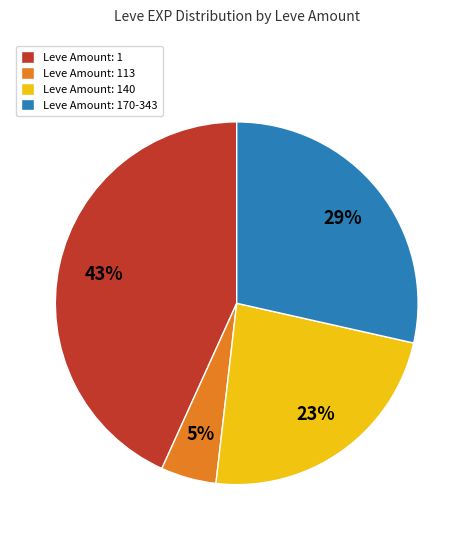

What is the largest slice in the pie chart?

Leve Amount: 1